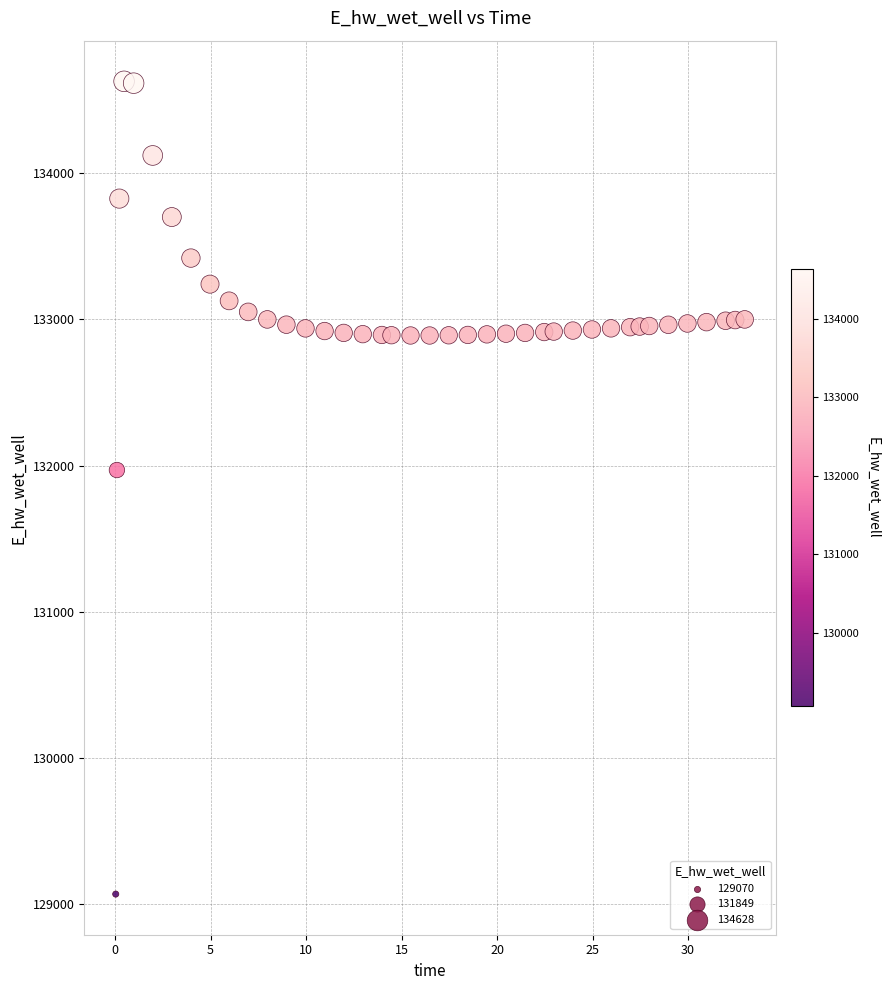

What Y value in the scatter plot is closest to 131849?

131970.0